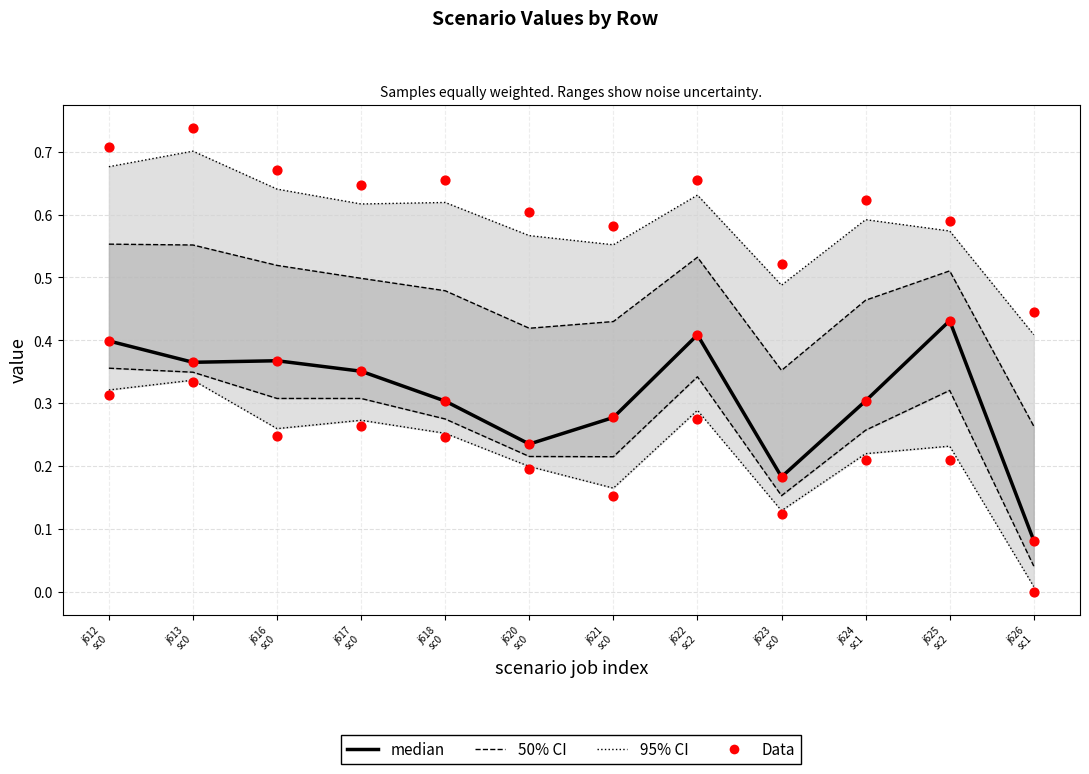

Is the value of 50% CI at j618
sc0 greater than the value of median at j616
sc0?

No